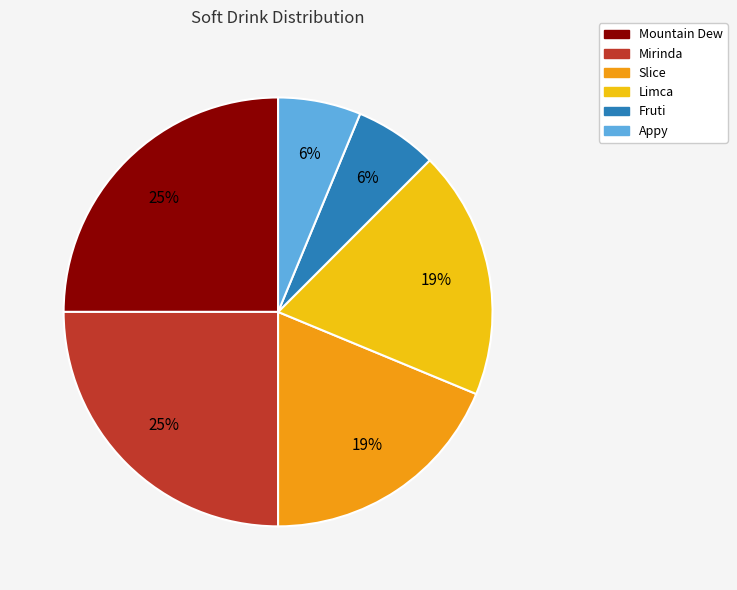

Does Appy account for over 50% of the chart?

No